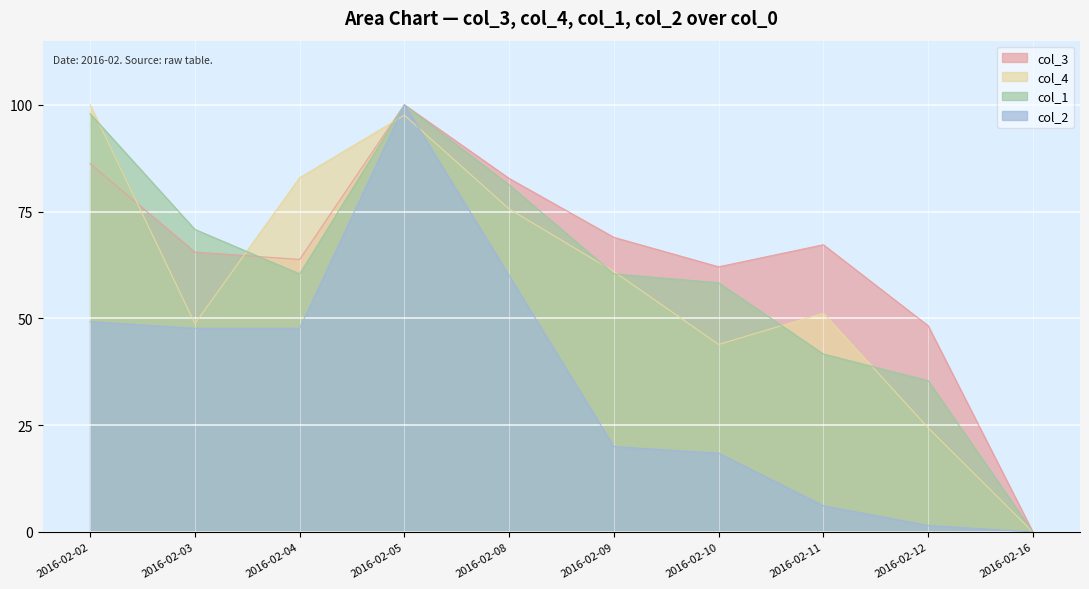

How many data points in col_3 are less than 67?

5